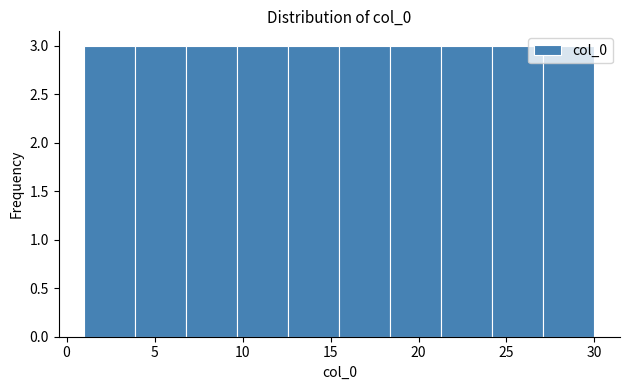

Reading left to right, transcribe this chart: for each bar, give the range it covers on the x-axis and its height. Neither the bar edges nor the heights are printed on the chart, so give them approximately, as read against the axes.

1.0 to 3.9: 3
3.9 to 6.8: 3
6.8 to 9.7: 3
9.7 to 12.6: 3
12.6 to 15.5: 3
15.5 to 18.4: 3
18.4 to 21.3: 3
21.3 to 24.2: 3
24.2 to 27.1: 3
27.1 to 30.0: 3